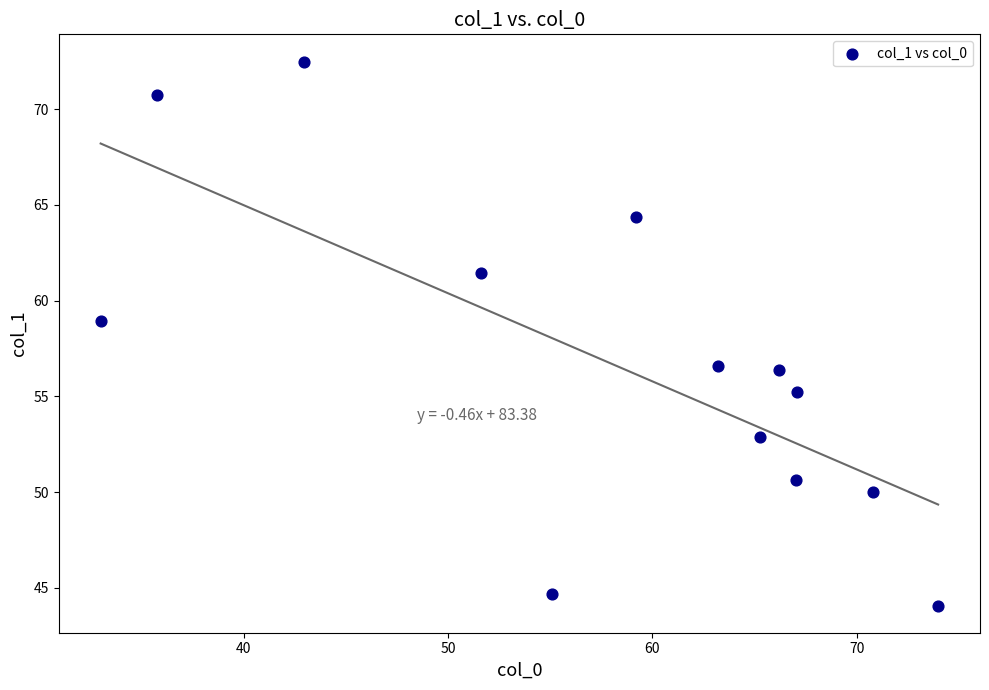

What is the range of Y values (max minus min)?

28.4